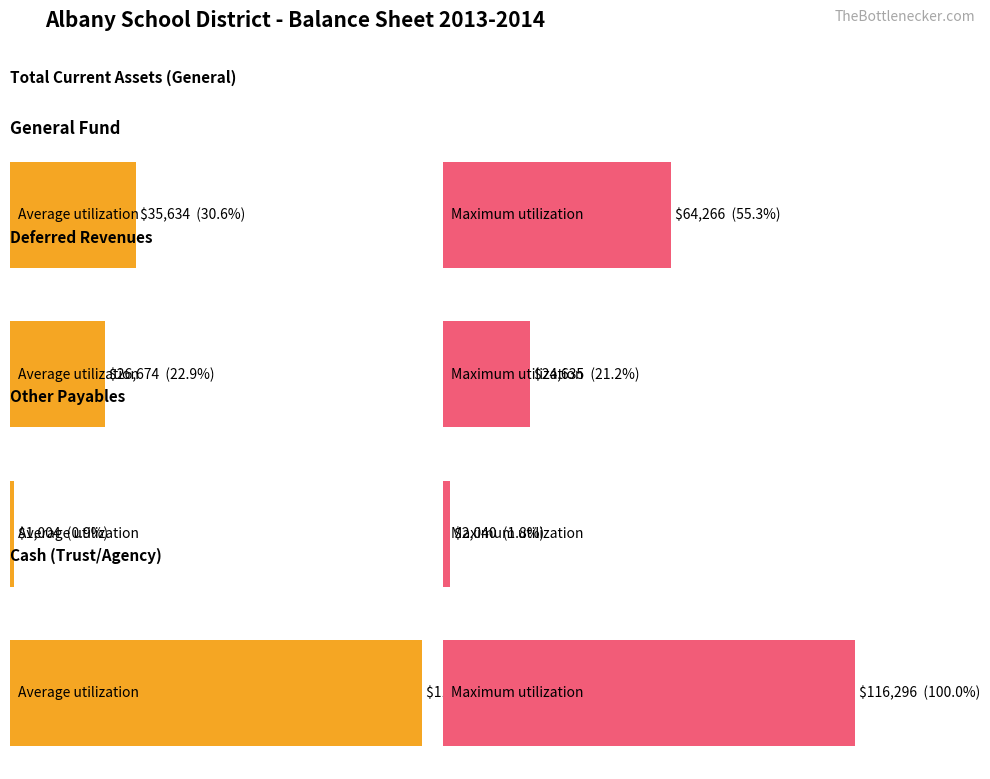

Rank the series by their maximum value, from highest to lowest.

Average utilization, Maximum utilization